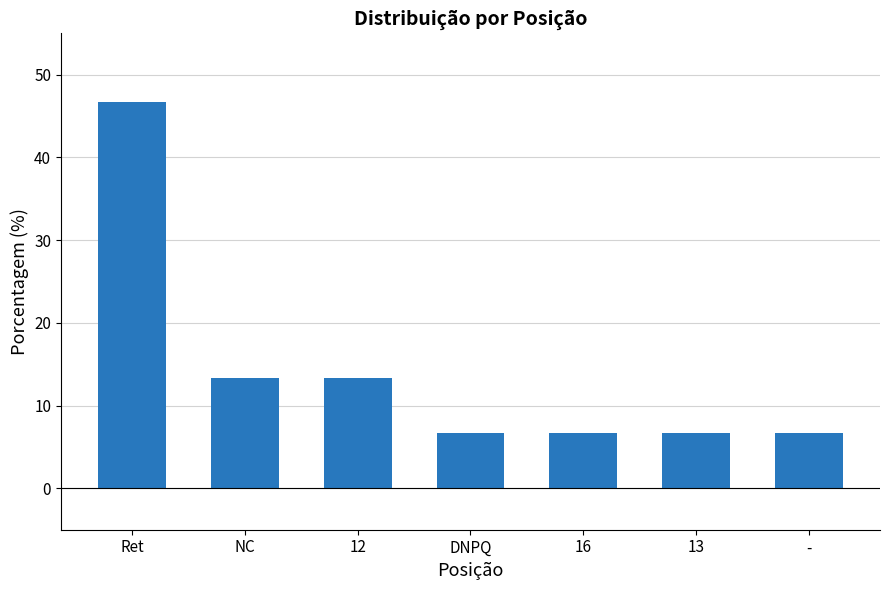

How many data points does each series have?

7